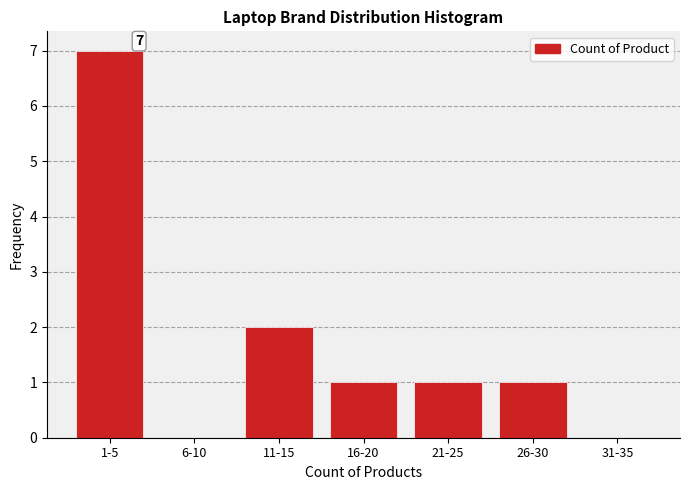

Reading left to right, extract all data points from this chart.

1-5=7	6-10=0	11-15=2	16-20=1	21-25=1	26-30=1	31-35=0